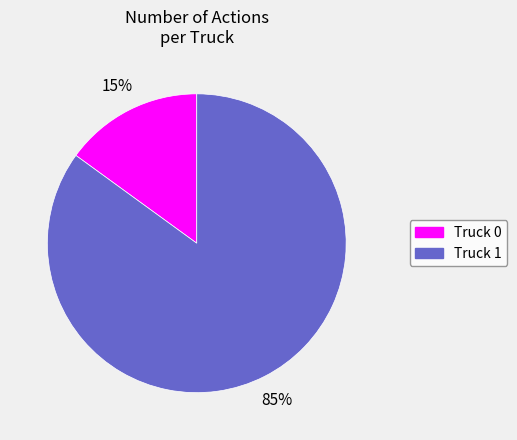

What is the largest slice in the pie chart?

Truck 1